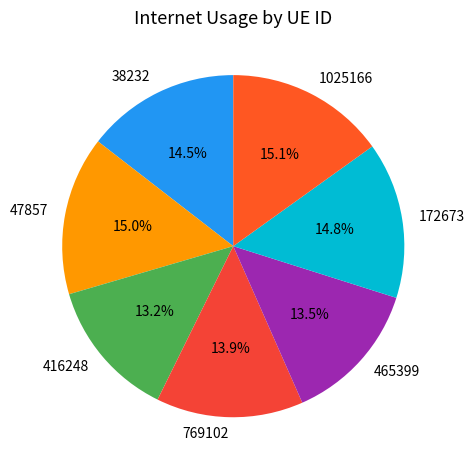

How many slices are in this pie chart?

7